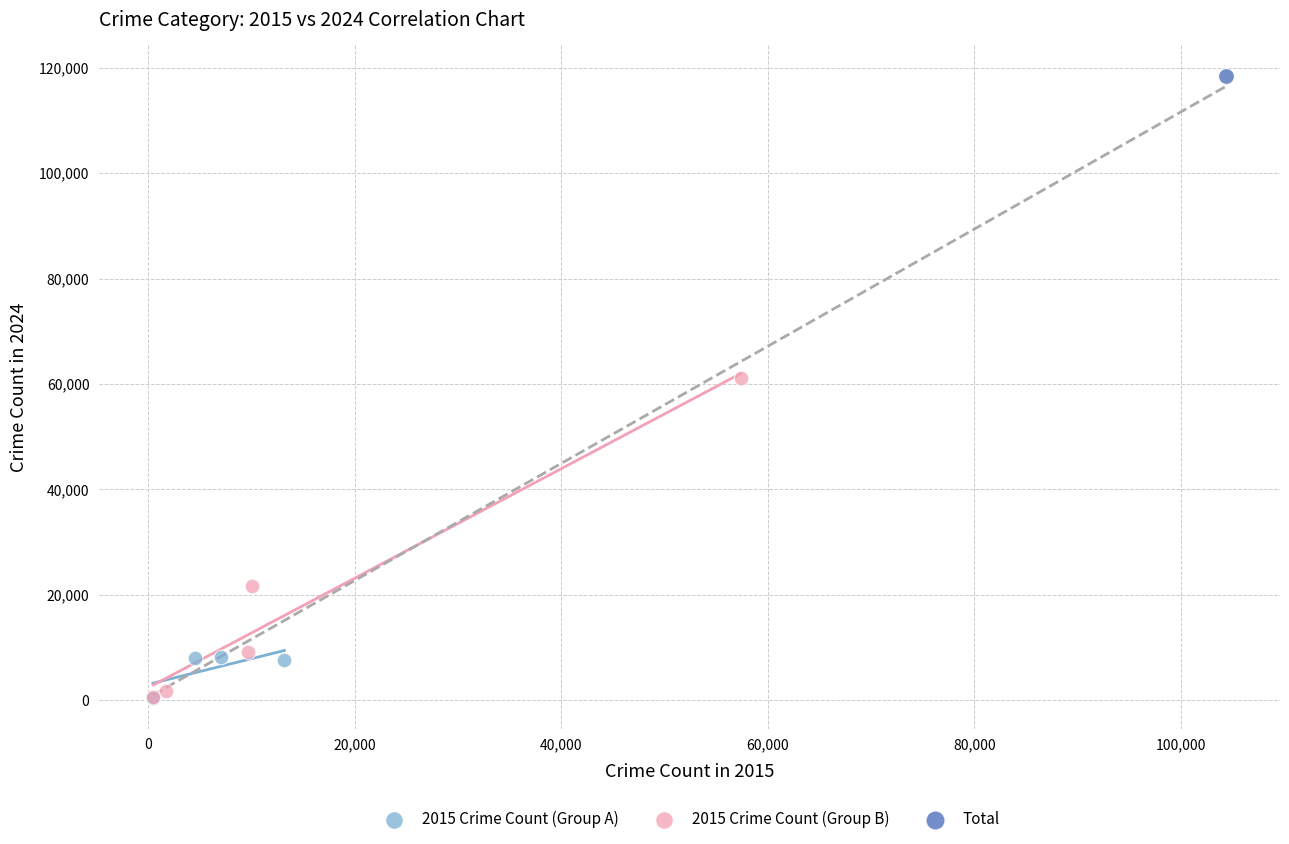

What are all the series names shown in the legend?

2015 Crime Count (Group A), 2015 Crime Count (Group B), Total